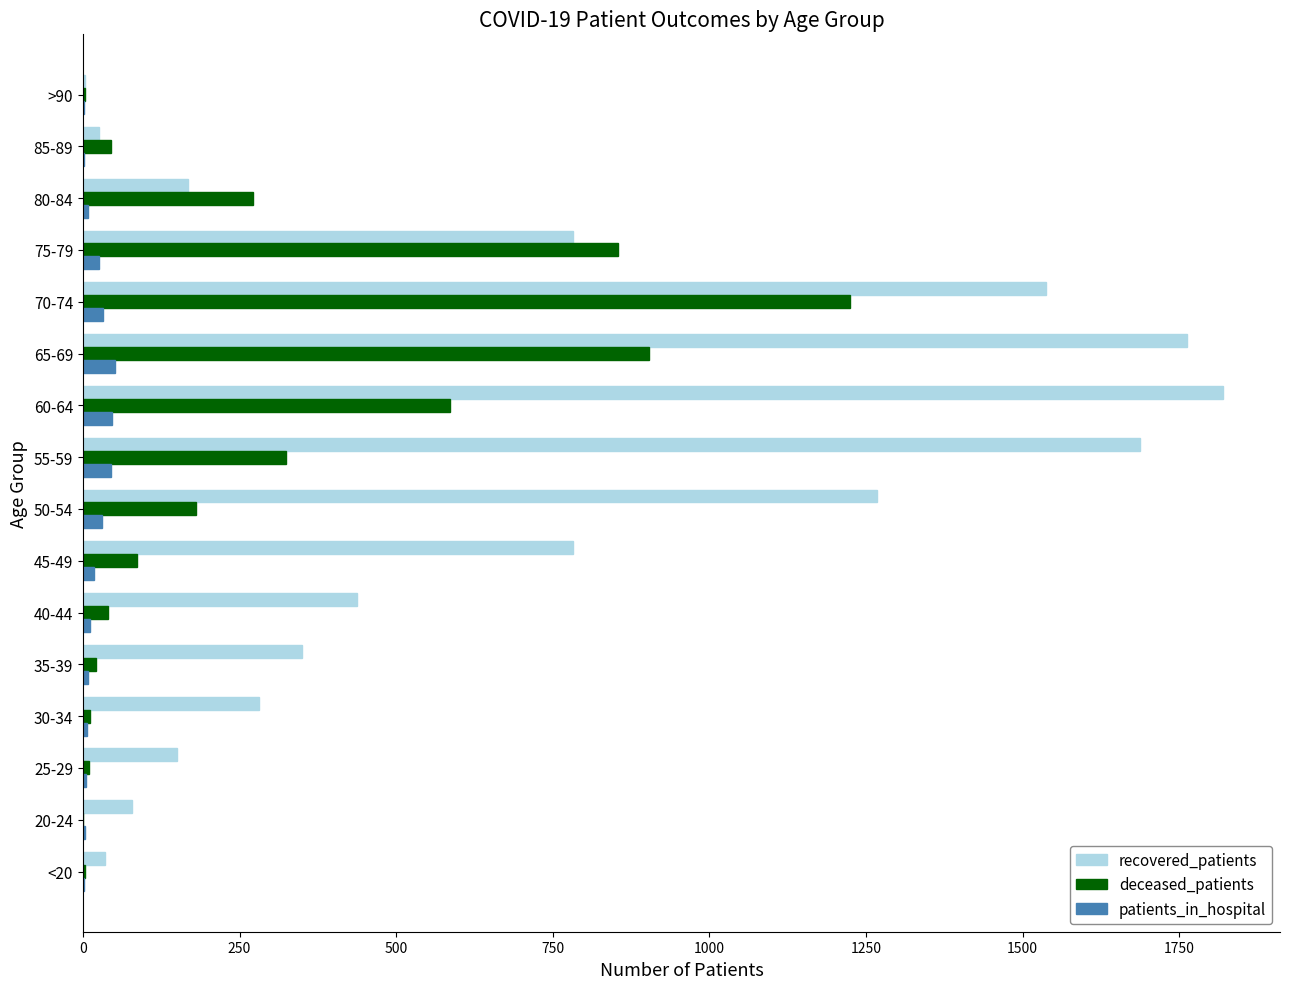

At which category is the sum across all series the highest?

70-74